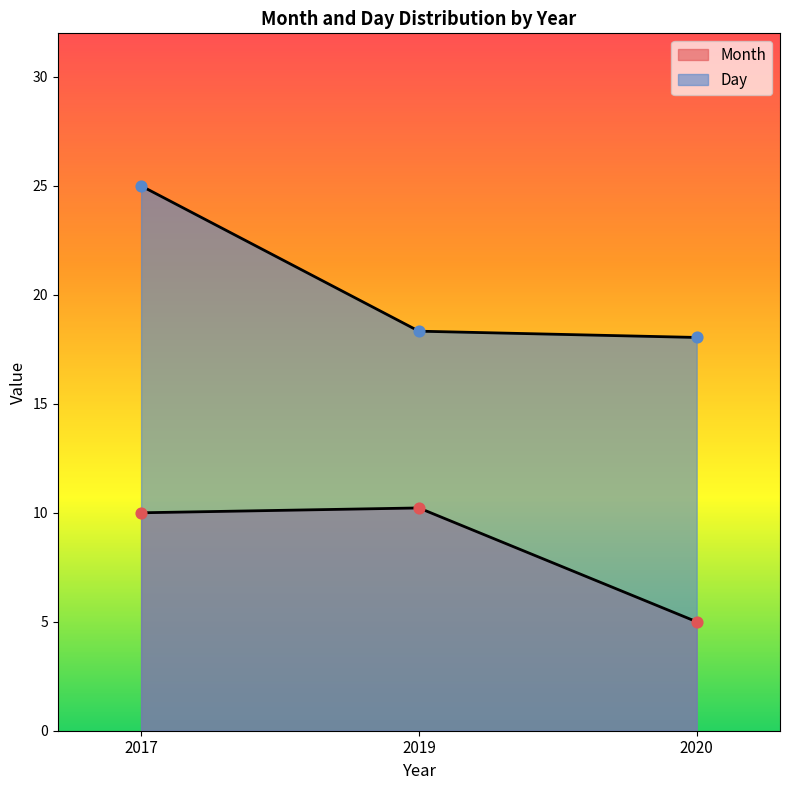

What are all the series names shown in the legend?

Month, Day